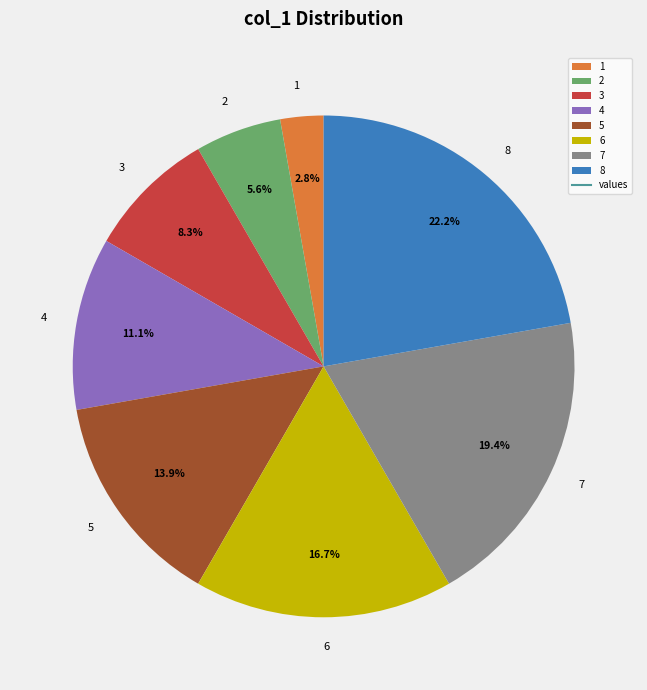

To the nearest percent, what is the difference between the largest and smallest slice percentages?

19%